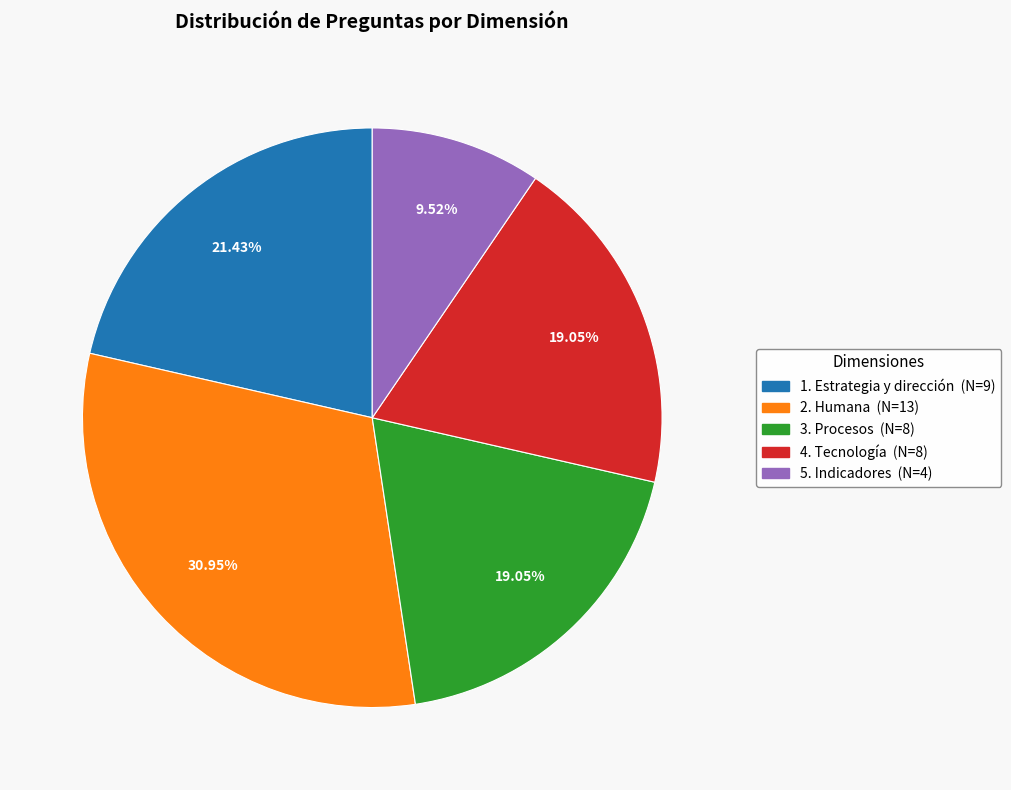

Does any single category account for the majority?

No